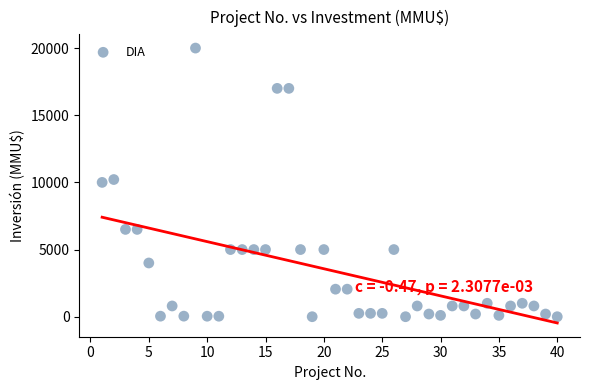

What is the range of Y values (max minus min)?

20000